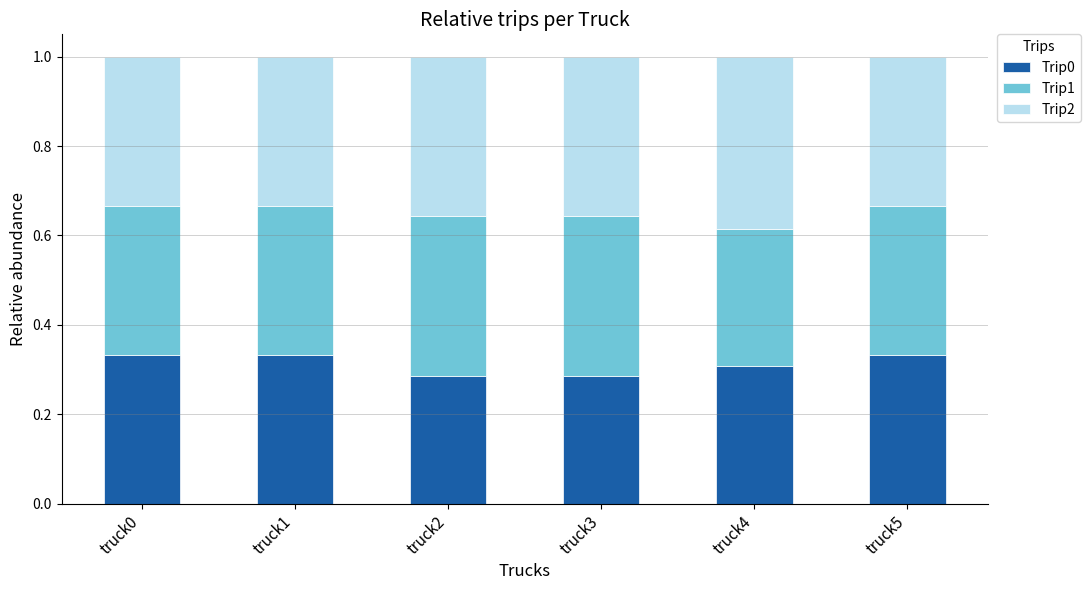

What is the sum of all Trip0 values?

1.9